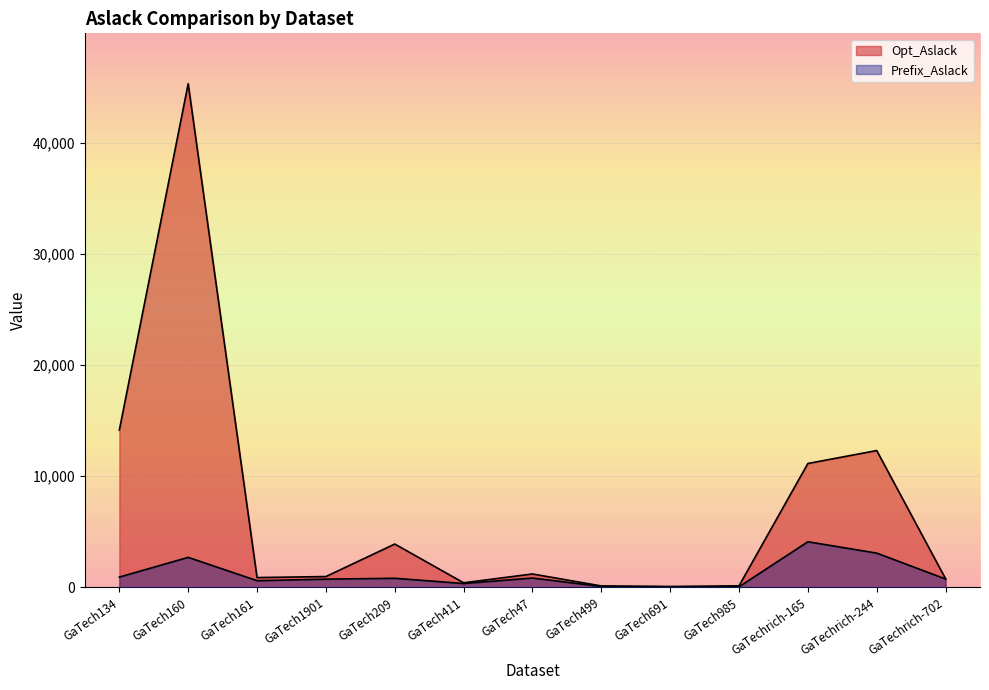

True or false: Prefix_Aslack has a value of 3081 at GaTechrich-244.

True